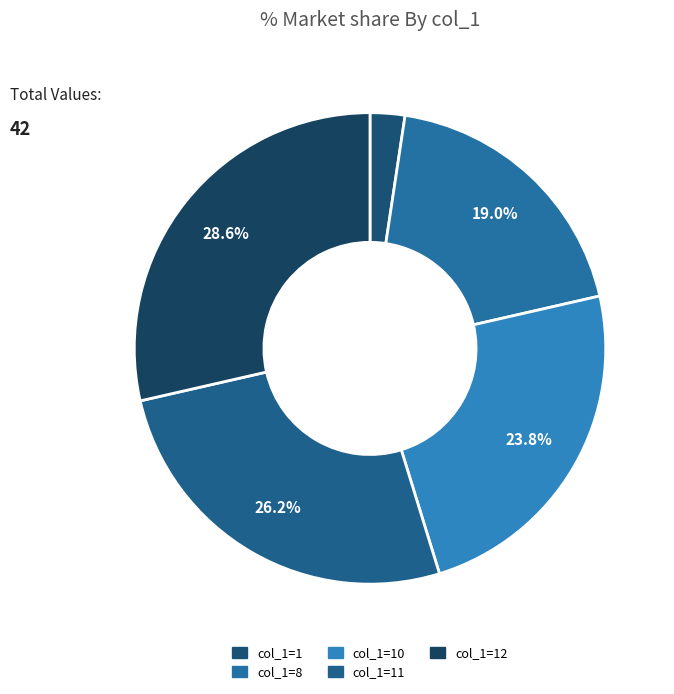

What is the change in value from col_1=8 to col_1=11?

+3